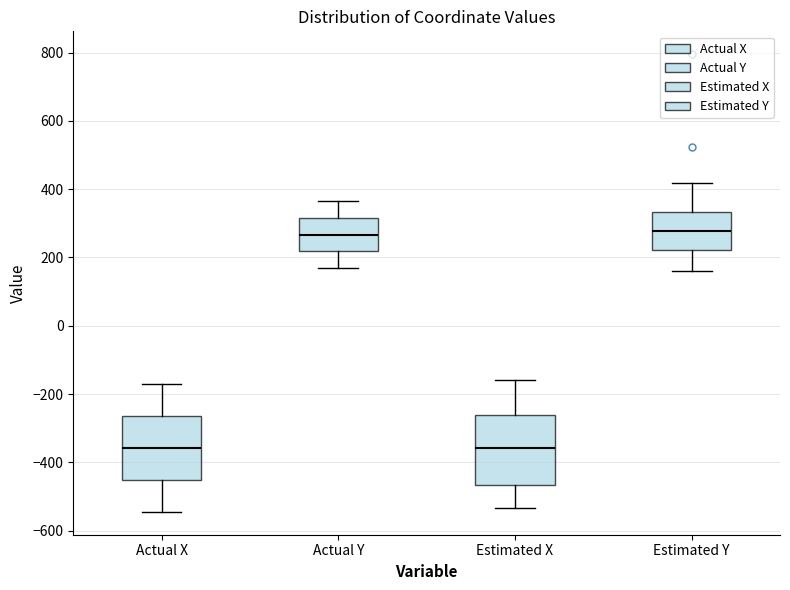

Reading left to right, read every box against the y-axis: the position of its median line, the range the box covers, and the ends of its whiskers. The values are not printed on the chart, so give them approximately, as read against the axis.

Actual X: median -360, box -460 to -260, whiskers -540 to -160
Actual Y: median 260, box 220 to 320, whiskers 160 to 360
Estimated X: median -360, box -460 to -260, whiskers -540 to -160
Estimated Y: median 280, box 220 to 340, whiskers 160 to 420